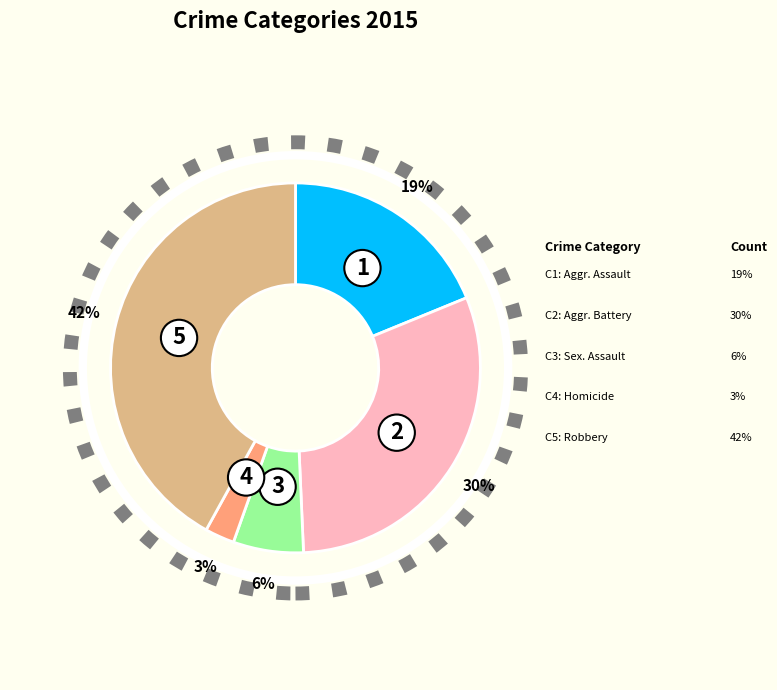

Is there a majority slice in this chart?

No